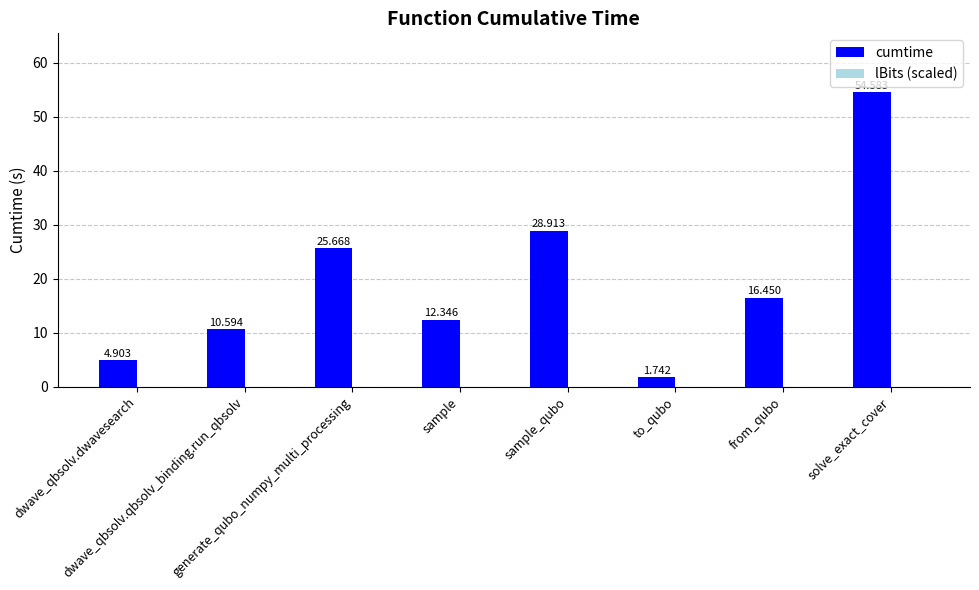

Reading left to right, what are all the values shown in this chart?

cumtime: dwave_qbsolv.dwavesearch=4.9	dwave_qbsolv.qbsolv_binding.run_qbsolv=10.6	generate_qubo_numpy_multi_processing=25.7	sample=12.3	sample_qubo=28.9	to_qubo=1.7	from_qubo=16.4	solve_exact_cover=54.6
lBits (scaled): dwave_qbsolv.dwavesearch=0.0	dwave_qbsolv.qbsolv_binding.run_qbsolv=0.0	generate_qubo_numpy_multi_processing=0.0	sample=0.0	sample_qubo=0.0	to_qubo=0.0	from_qubo=0.0	solve_exact_cover=0.0